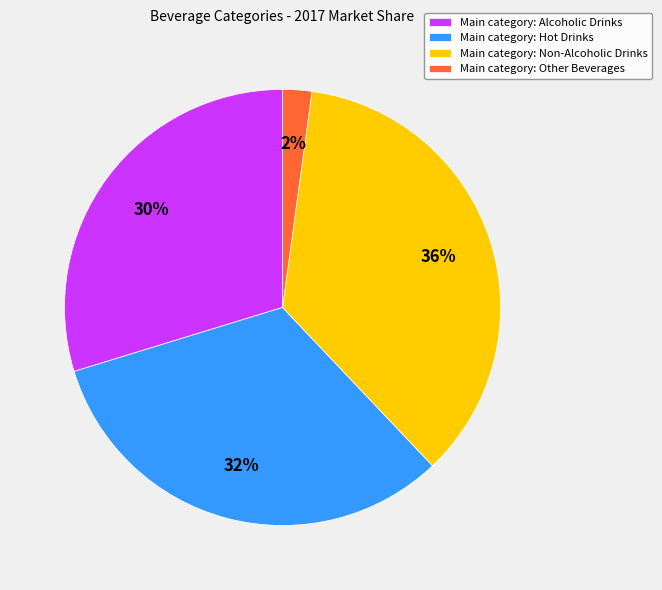

To the nearest percent, what portion does Main category: Non-Alcoholic Drinks represent?

36%